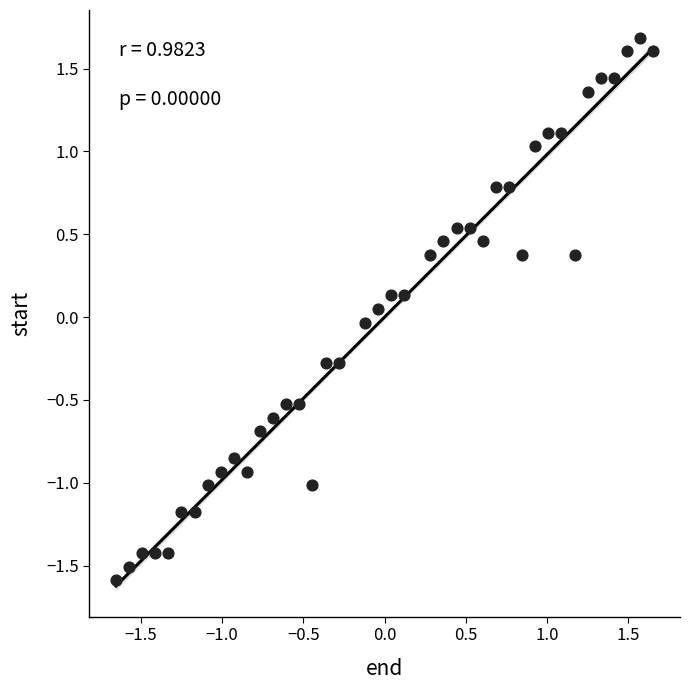

What is the range of X values (max minus min)?

3.3